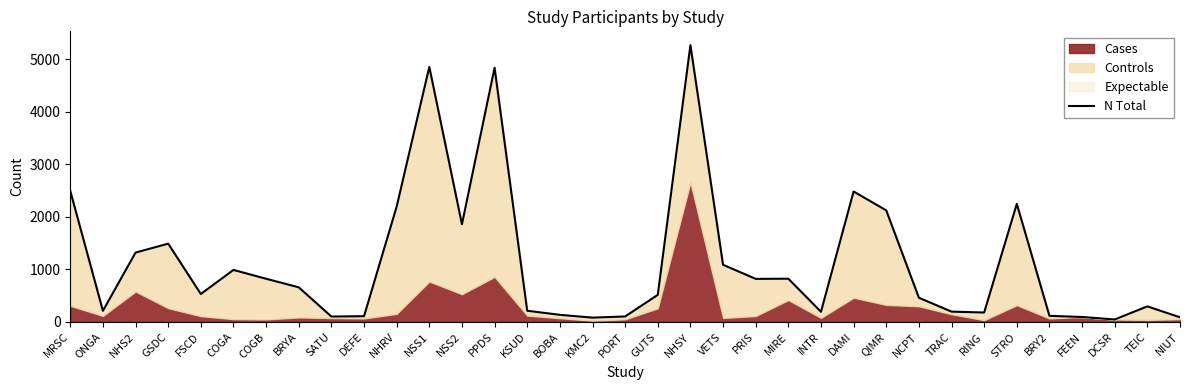

Which label corresponds to the smallest value in the chart?

DCSR